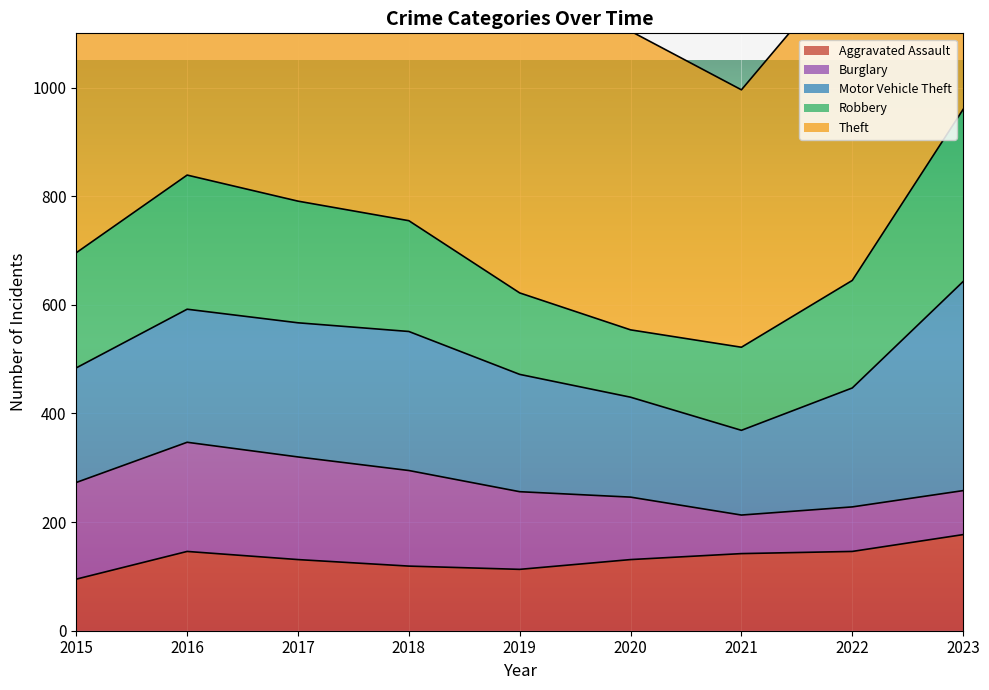

What is the spread (max minus min) of values at 2022?

511